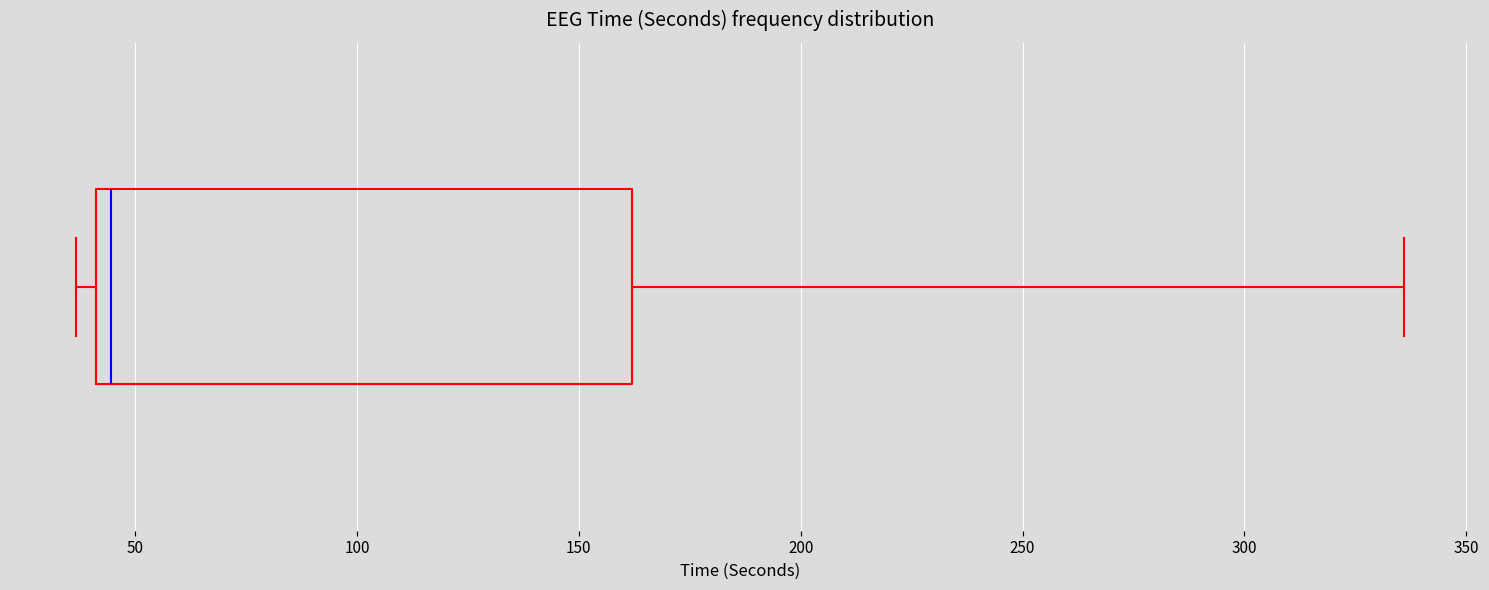

Where is the right edge of the box on the x-axis? The values are not printed on the chart, so give them approximately, as read against the axis.

160